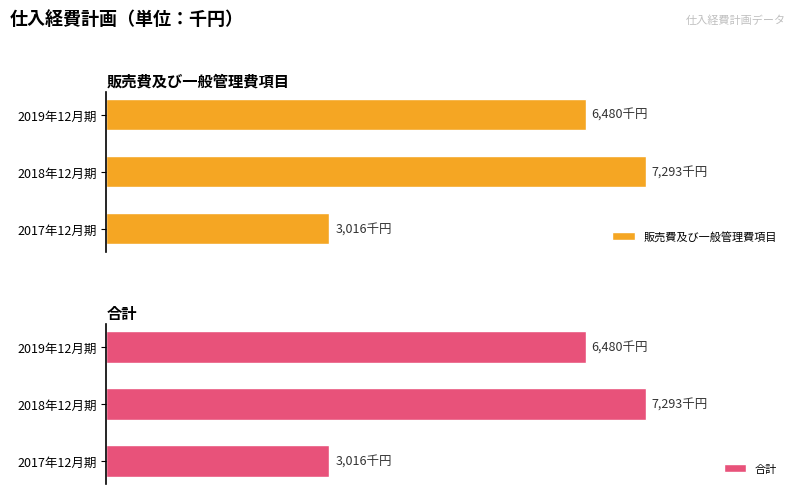

What is the value of the 合計 bar at the 1st from the left?

3016